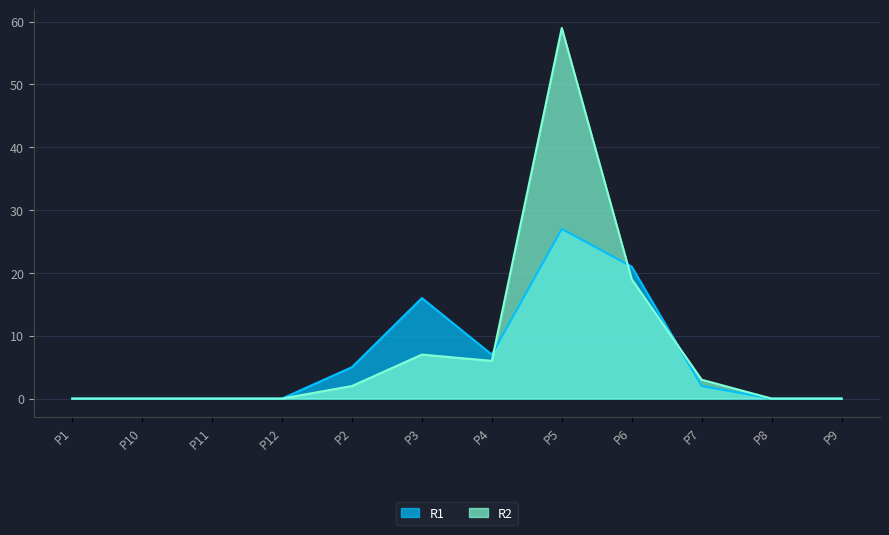

What is the label of the 11th point from the left?

P8